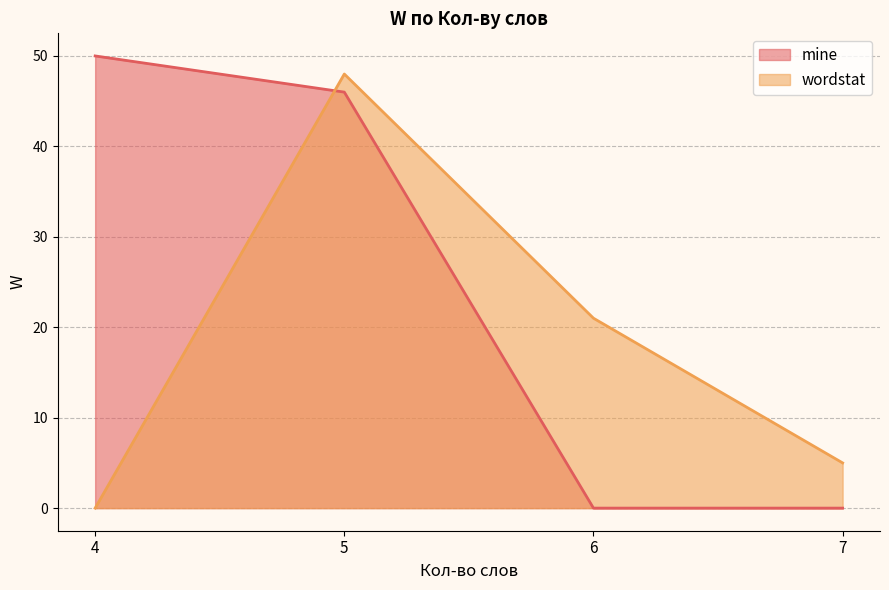

Which category has the highest value in the mine series?

4